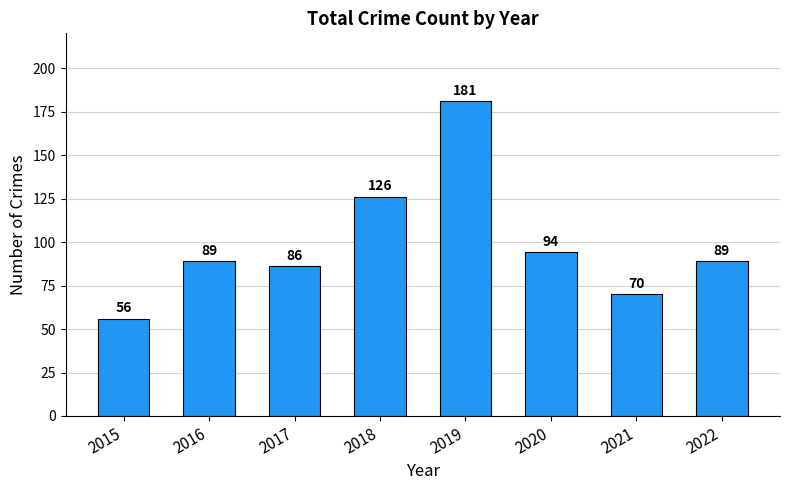

How many data points are less than 89?

3